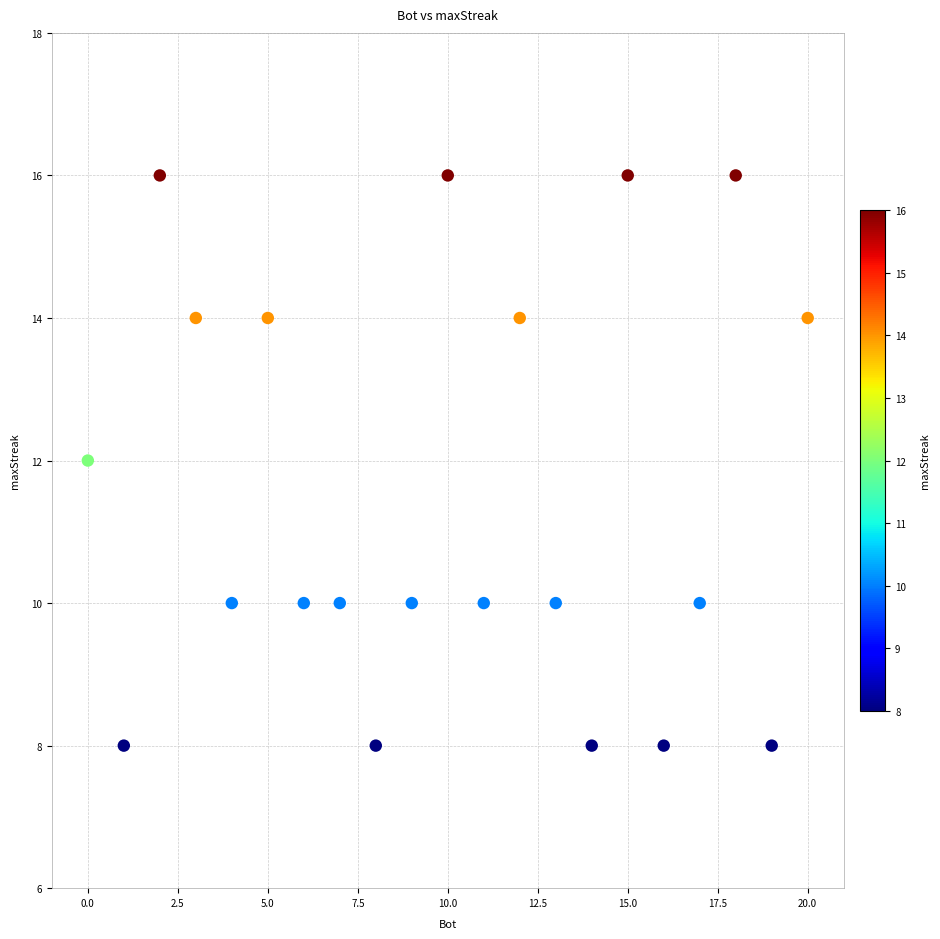

What is the range of X values (max minus min)?

20